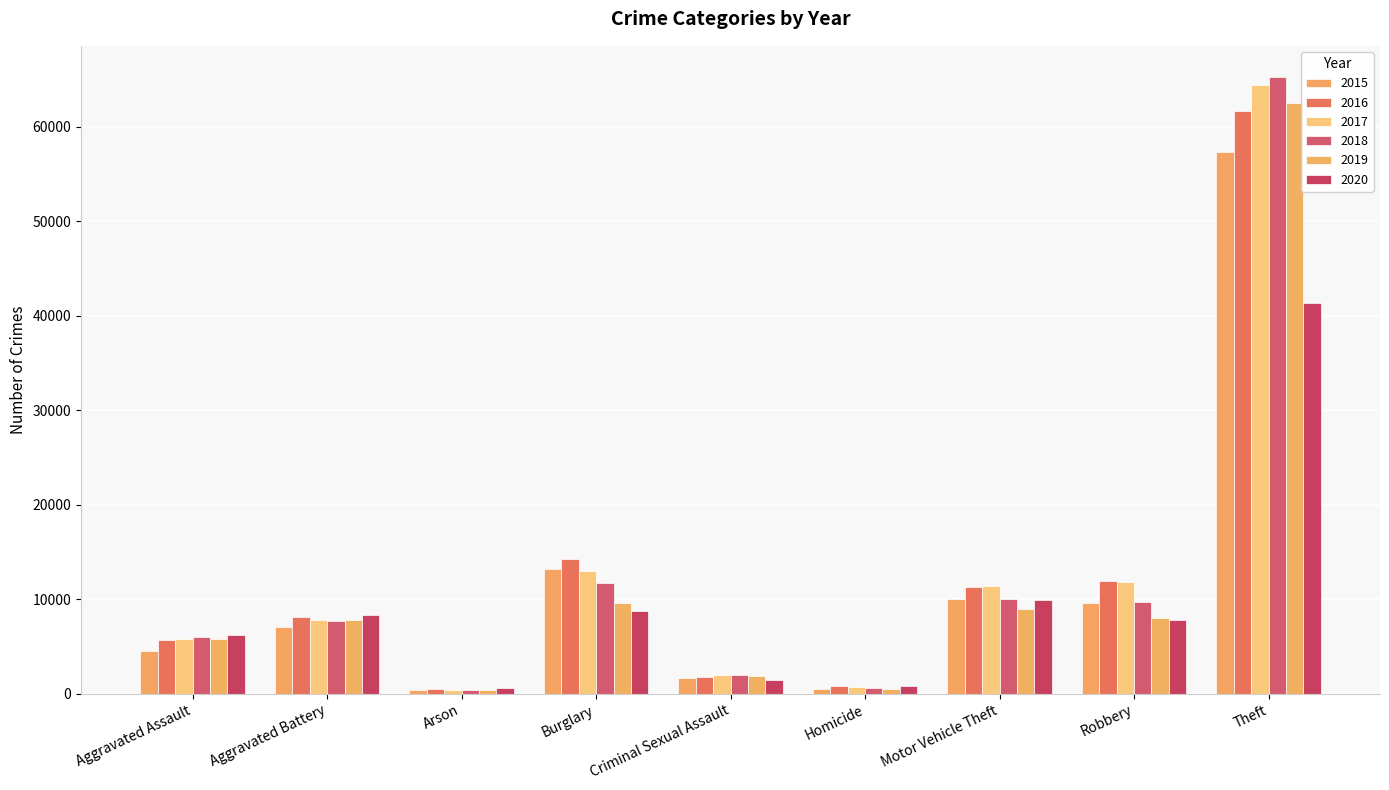

Reading right to left, what are all the values shown in this chart?

2015: Theft=57350	Robbery=9638	Motor Vehicle Theft=10068	Homicide=496	Criminal Sexual Assault=1671	Burglary=13184	Arson=448	Aggravated Battery=7018	Aggravated Assault=4480
2016: Theft=61619	Robbery=11960	Motor Vehicle Theft=11286	Homicide=786	Criminal Sexual Assault=1821	Burglary=14289	Arson=515	Aggravated Battery=8085	Aggravated Assault=5712
2017: Theft=64381	Robbery=11880	Motor Vehicle Theft=11380	Homicide=672	Criminal Sexual Assault=1951	Burglary=13001	Arson=444	Aggravated Battery=7845	Aggravated Assault=5793
2018: Theft=65286	Robbery=9680	Motor Vehicle Theft=9985	Homicide=589	Criminal Sexual Assault=1985	Burglary=11746	Arson=373	Aggravated Battery=7734	Aggravated Assault=6001
2019: Theft=62491	Robbery=7994	Motor Vehicle Theft=8977	Homicide=498	Criminal Sexual Assault=1880	Burglary=9639	Arson=376	Aggravated Battery=7857	Aggravated Assault=5841
2020: Theft=41315	Robbery=7855	Motor Vehicle Theft=9957	Homicide=787	Criminal Sexual Assault=1457	Burglary=8757	Arson=588	Aggravated Battery=8319	Aggravated Assault=6263